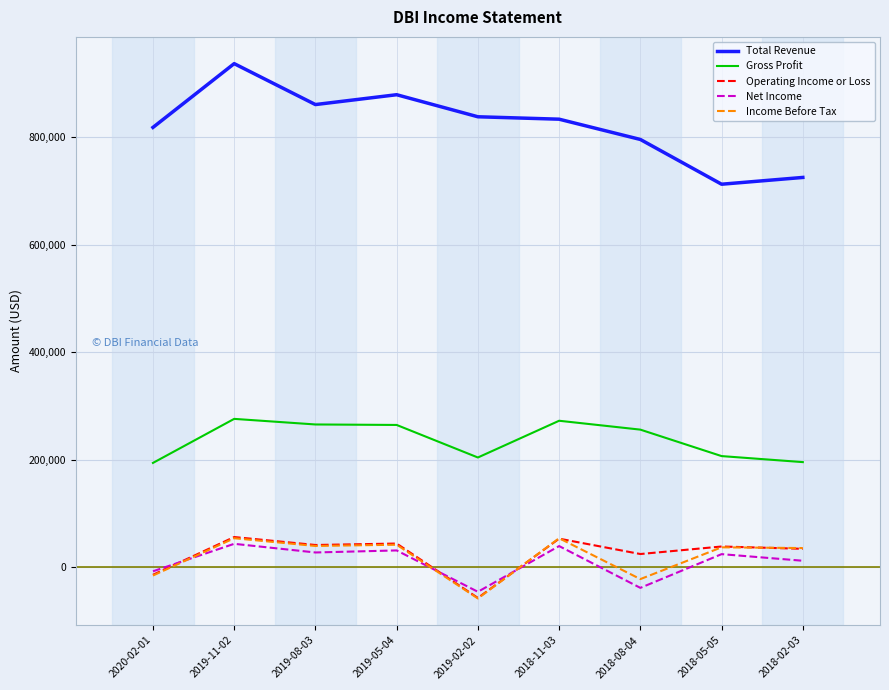

True or false: Operating Income or Loss and Gross Profit cross at least once.

False